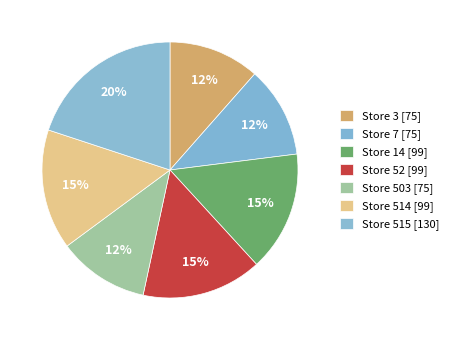

Is there any slice that represents more than half of the pie?

No